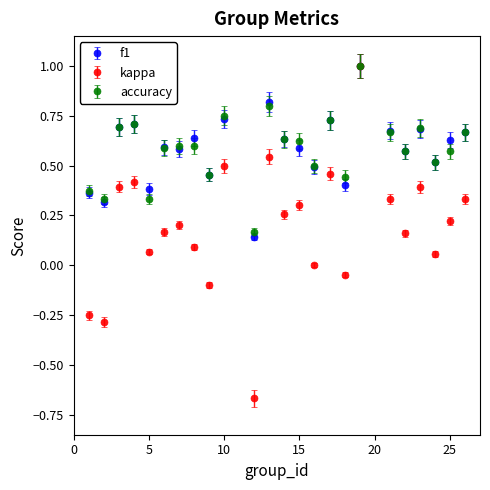

Which series has the largest range (max minus min)?

kappa